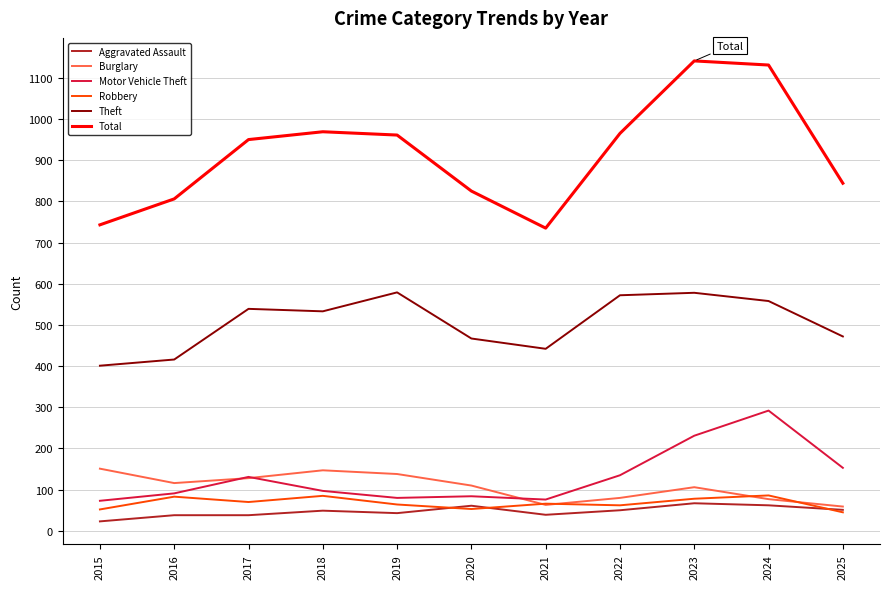

What is the maximum value for Theft?

579